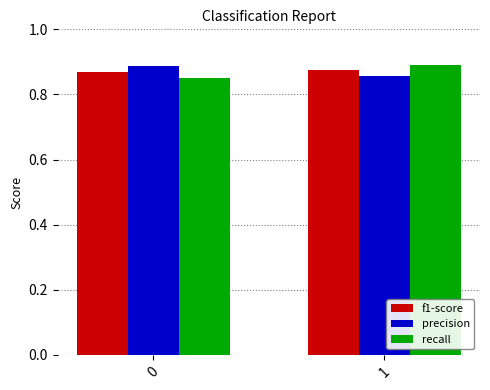

What is the sum of the precision values at 1 and 0?

1.7